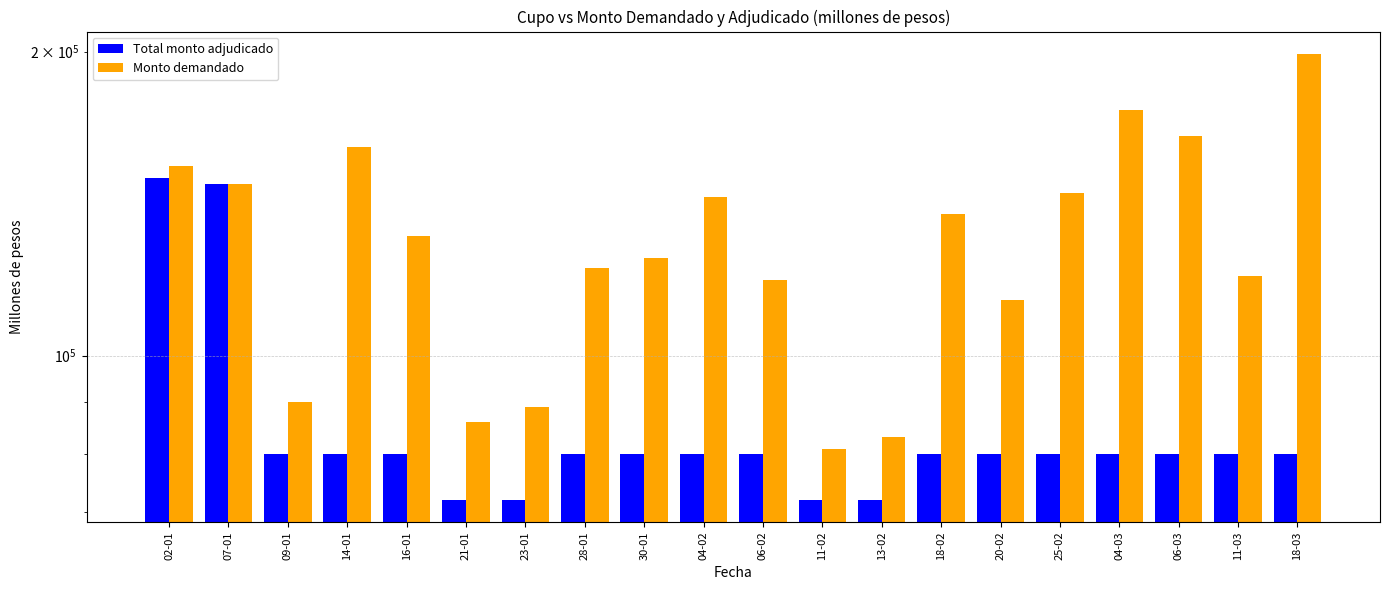

Which category has the highest value across all series?

18-03